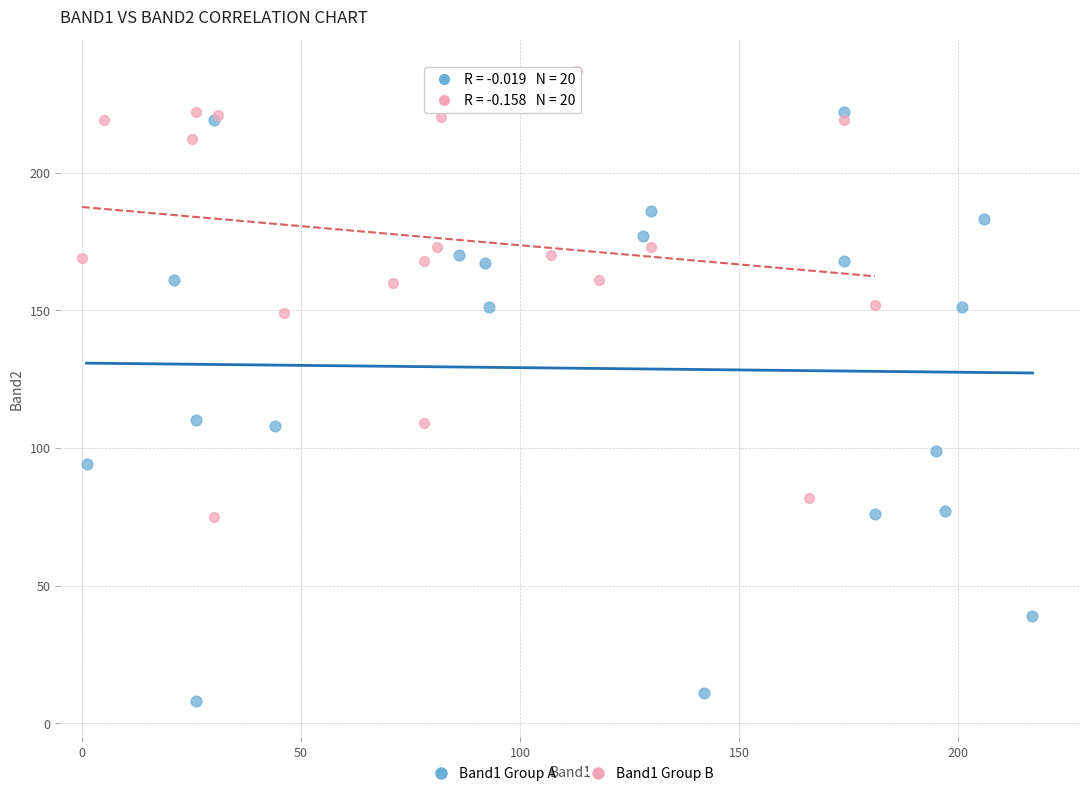

Which series has the widest spread of Y values?

Band1 Group A